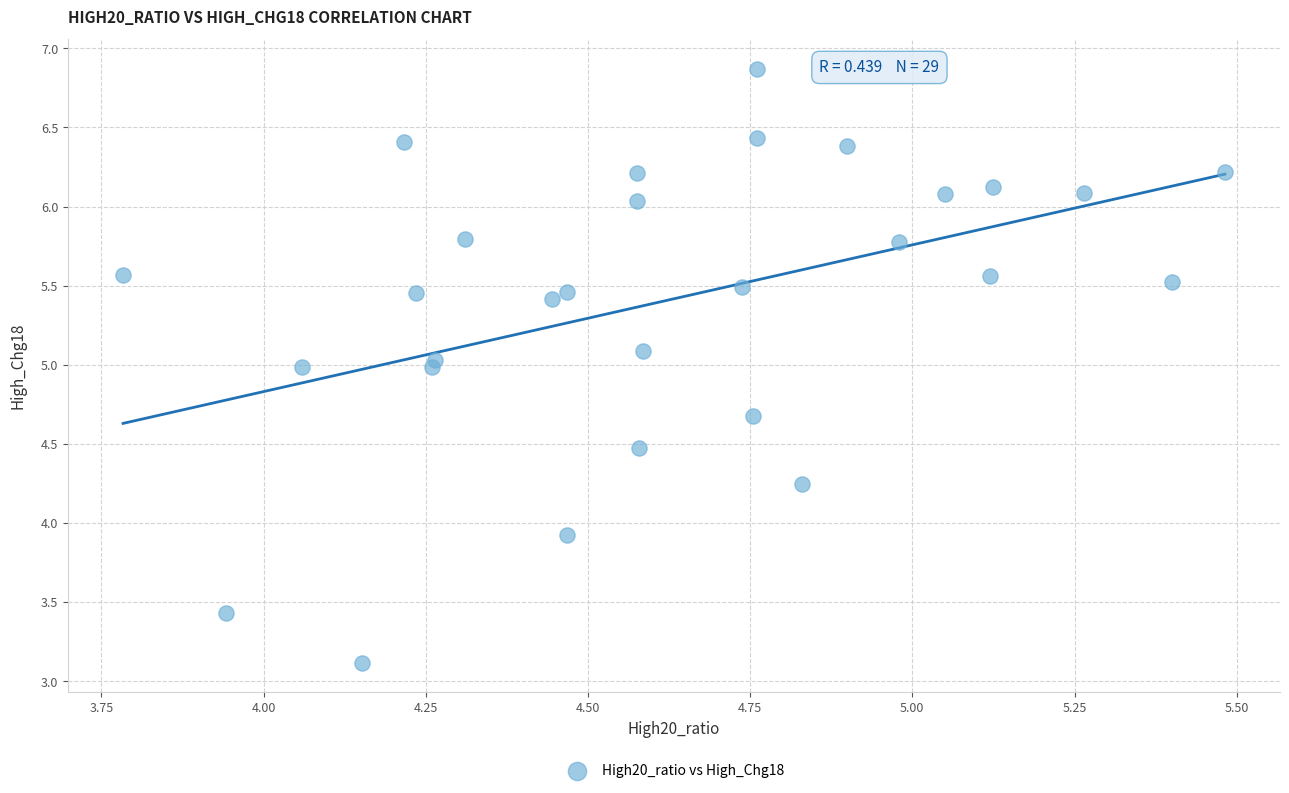

What is the range of X values (max minus min)?

1.7